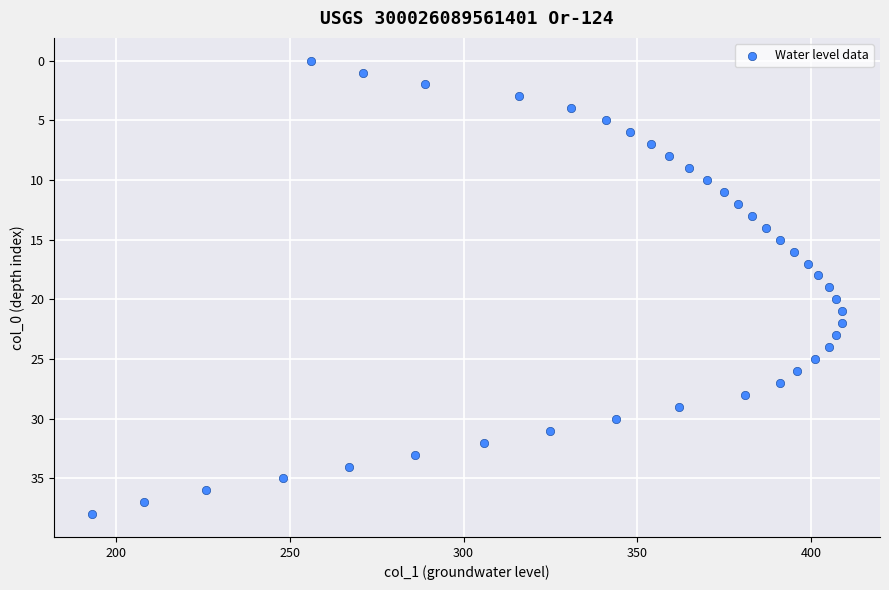

What is the range of Y values (max minus min)?

38